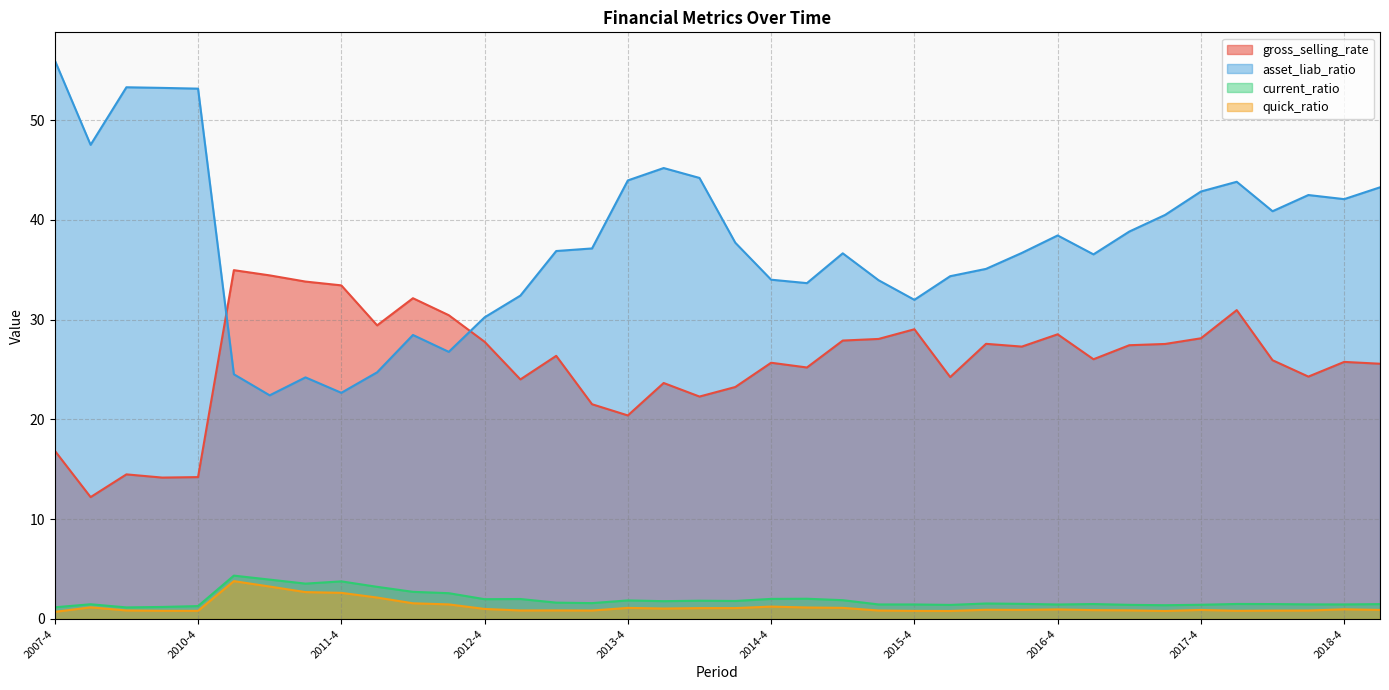

At which label is gross_selling_rate closest to 23?

2014-3